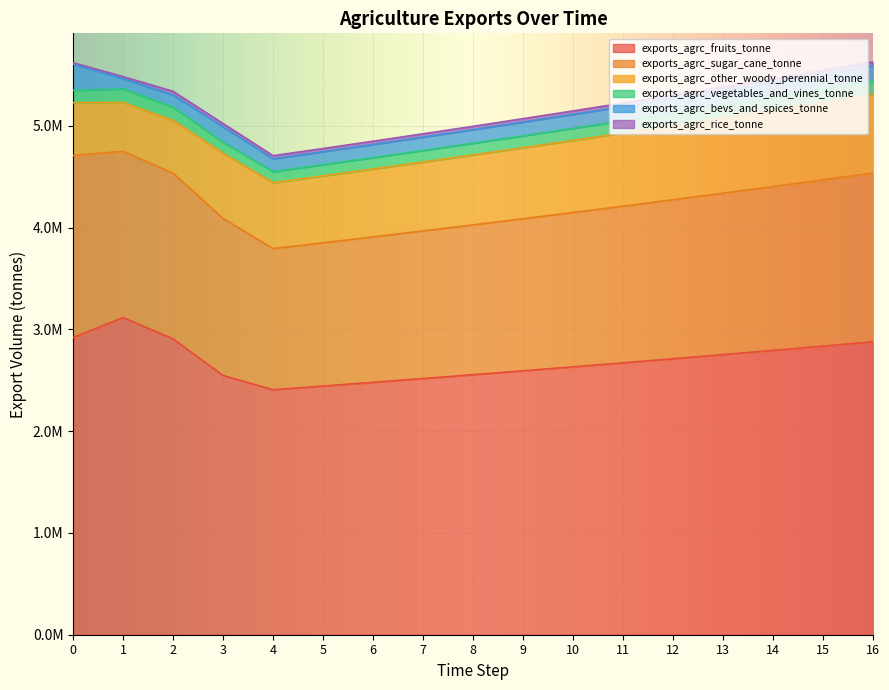

Which series changed the most between 8 and 11?

exports_agrc_fruits_tonne